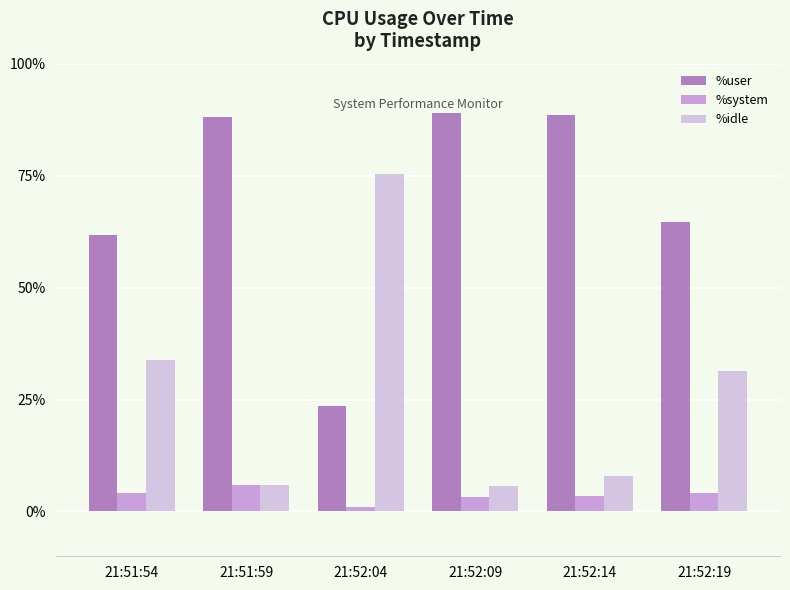

How many bars are there in total?

18